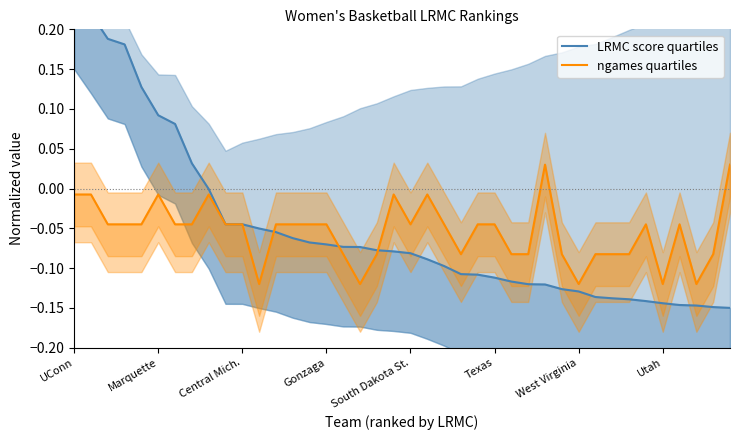

At which category does the chart reach its peak across all series?

UConn